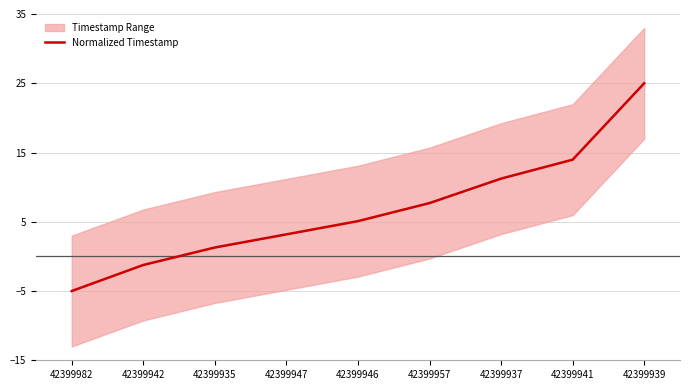

At which label is the value closest to 10?

42399937